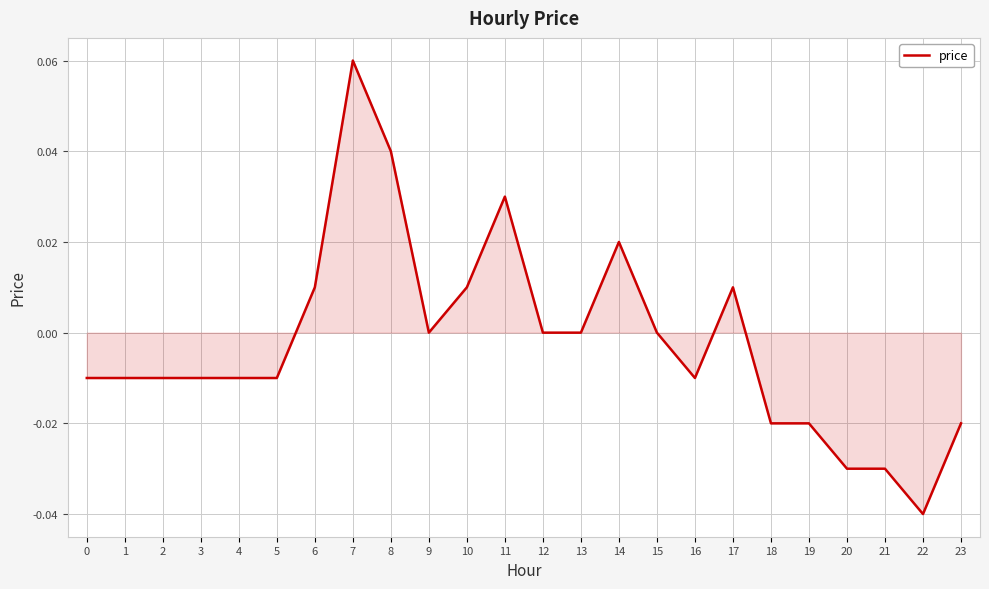

Which label corresponds to the smallest value in the chart?

22